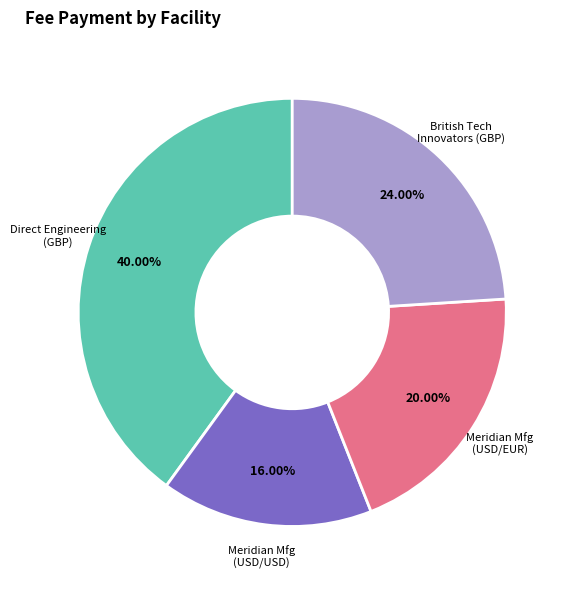

Which category has the biggest portion of the pie?

Direct Engineering (GBP)